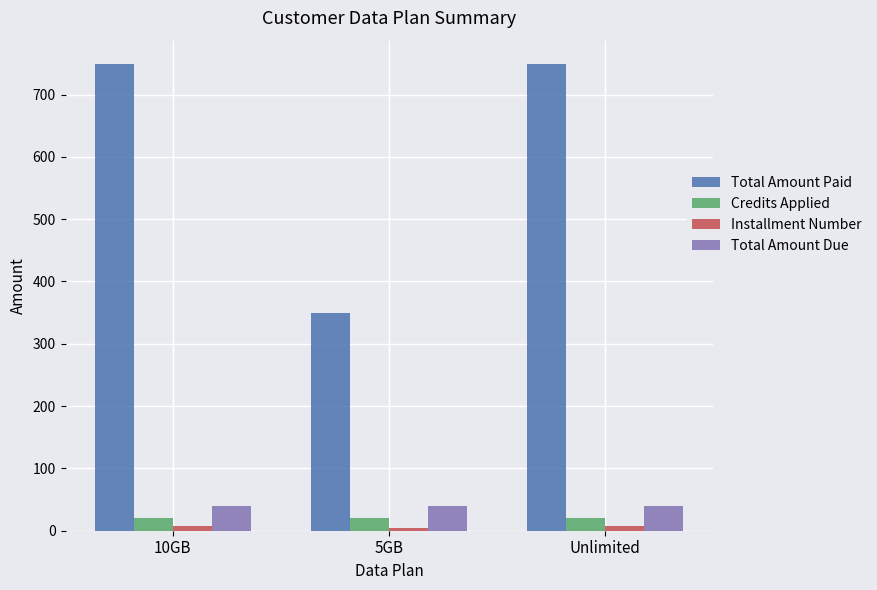

How many series are shown in this chart?

4